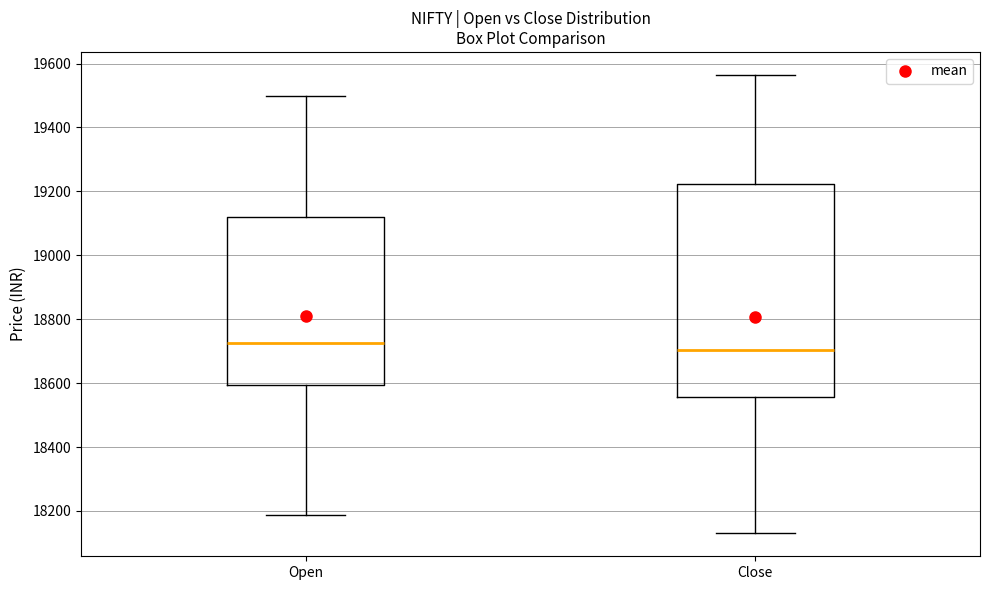

Where does the median line of the box for Close sit on the y-axis? The values are not printed on the chart, so give them approximately, as read against the axis.

18700